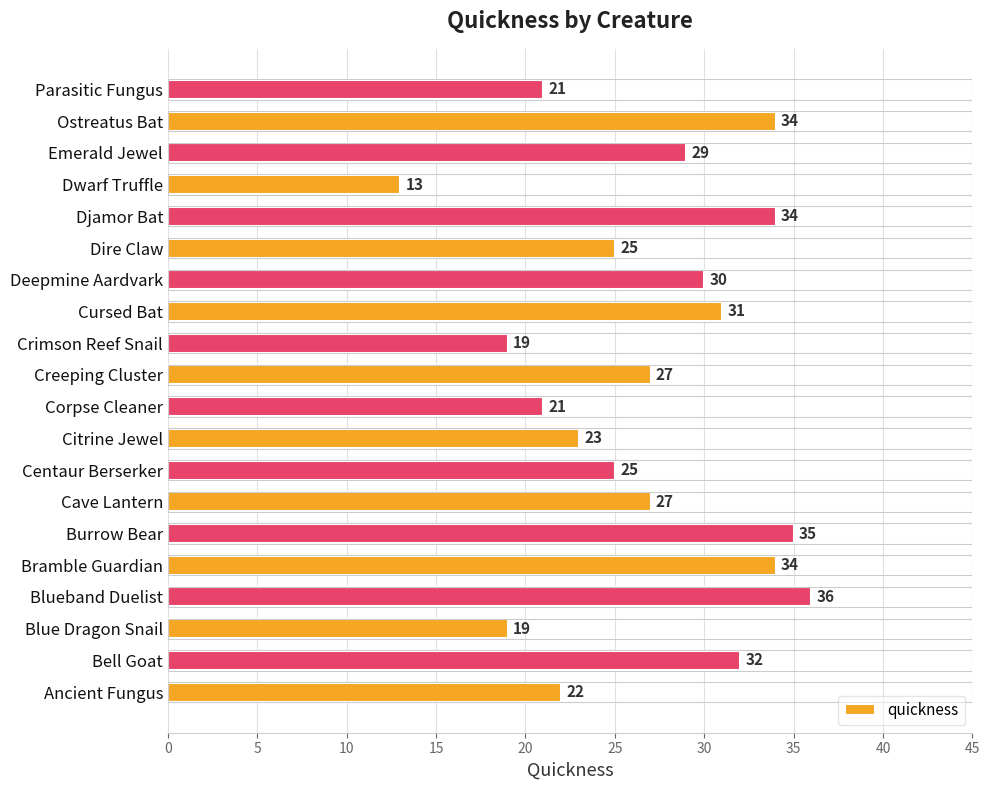

How many distinct data groups are displayed?

1